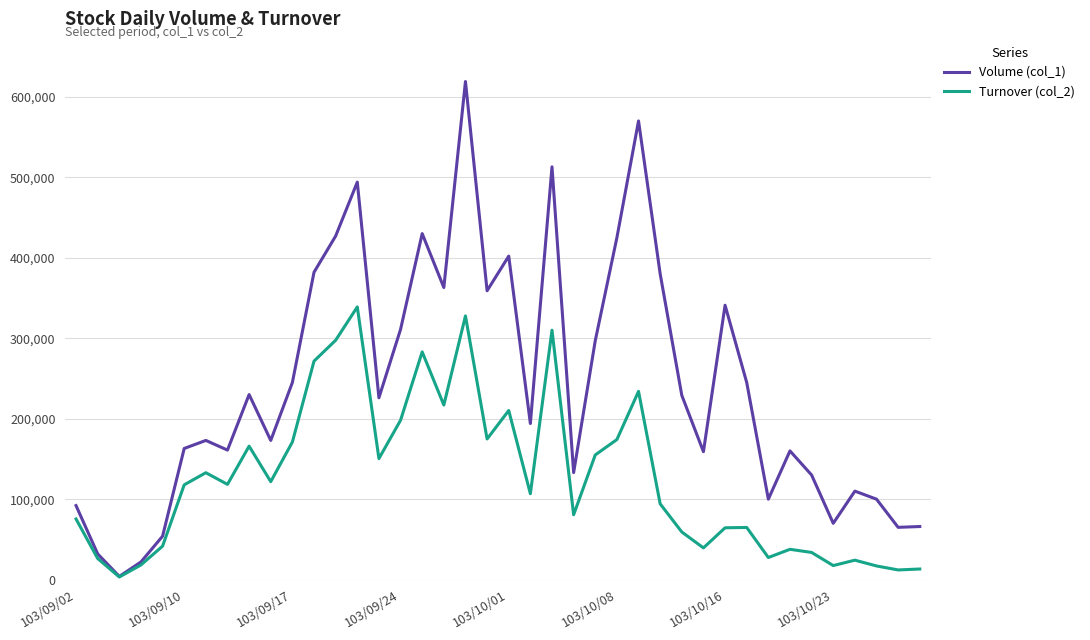

Which series has the largest total across all categories?

Volume (col_1)